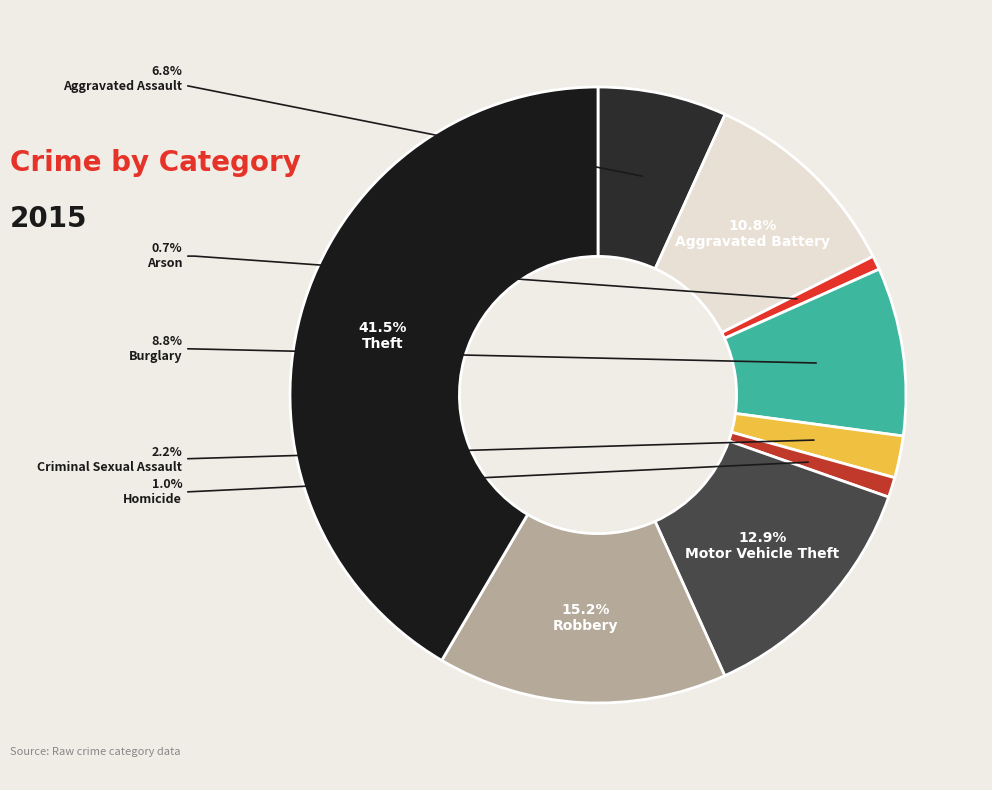

To the nearest percent, what is the difference between the Arson and Theft slice percentages?

41%